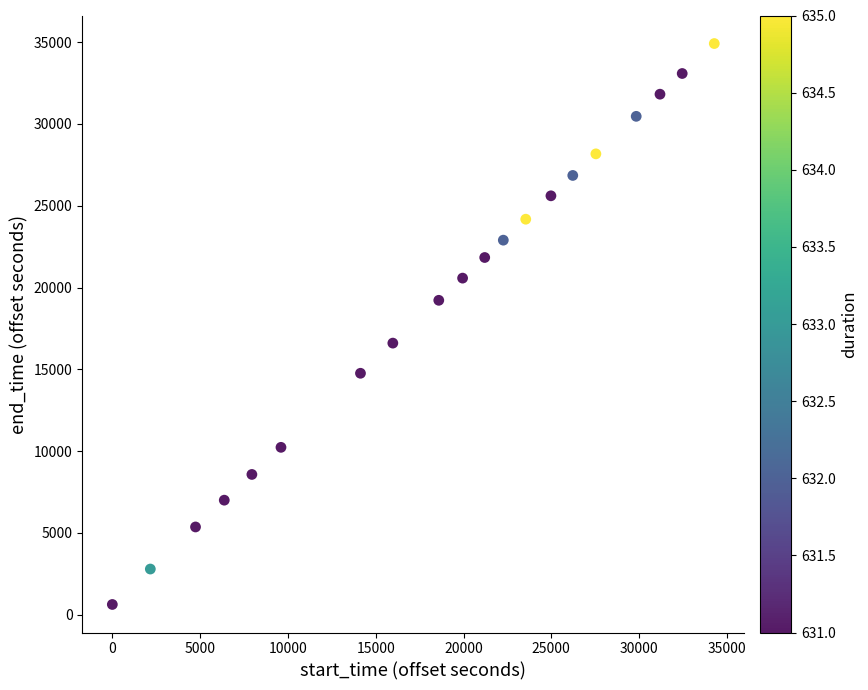

What is the range of Y values (max minus min)?

34286